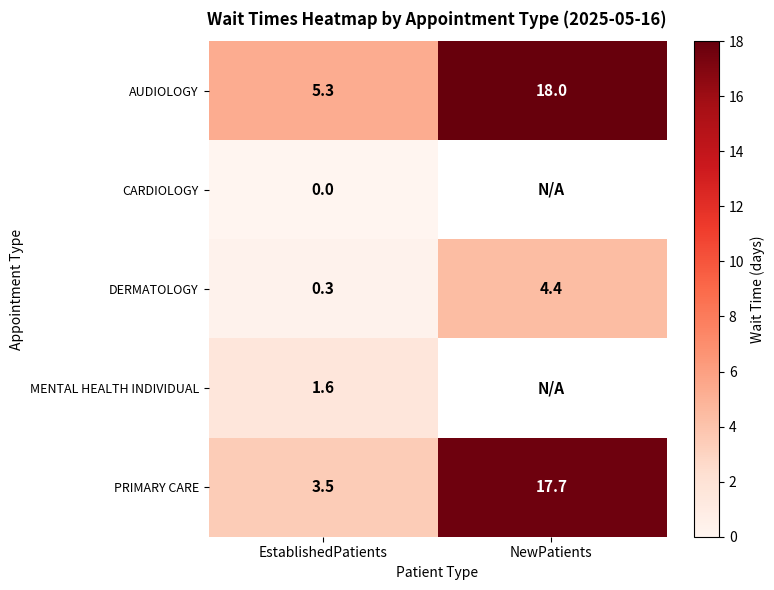

What is the spread (max minus min) of values at EstablishedPatients?

5.3